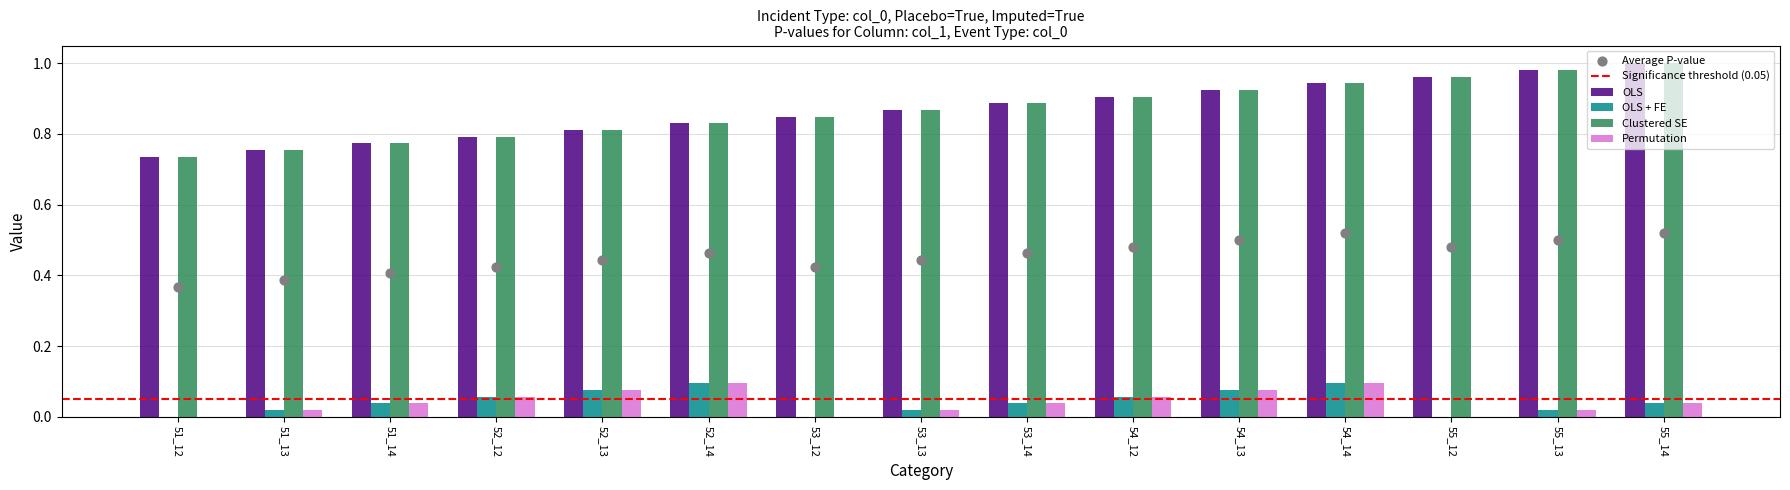

What is the total value across all series at 55_14?

2.1